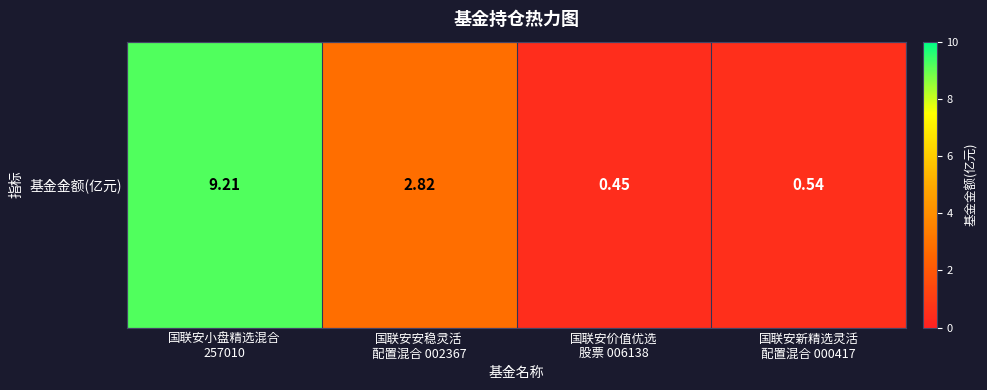

List the labels in order of value, largest first.

国联安小盘精选混合
257010, 国联安安稳灵活
配置混合 002367, 国联安新精选灵活
配置混合 000417, 国联安价值优选
股票 006138